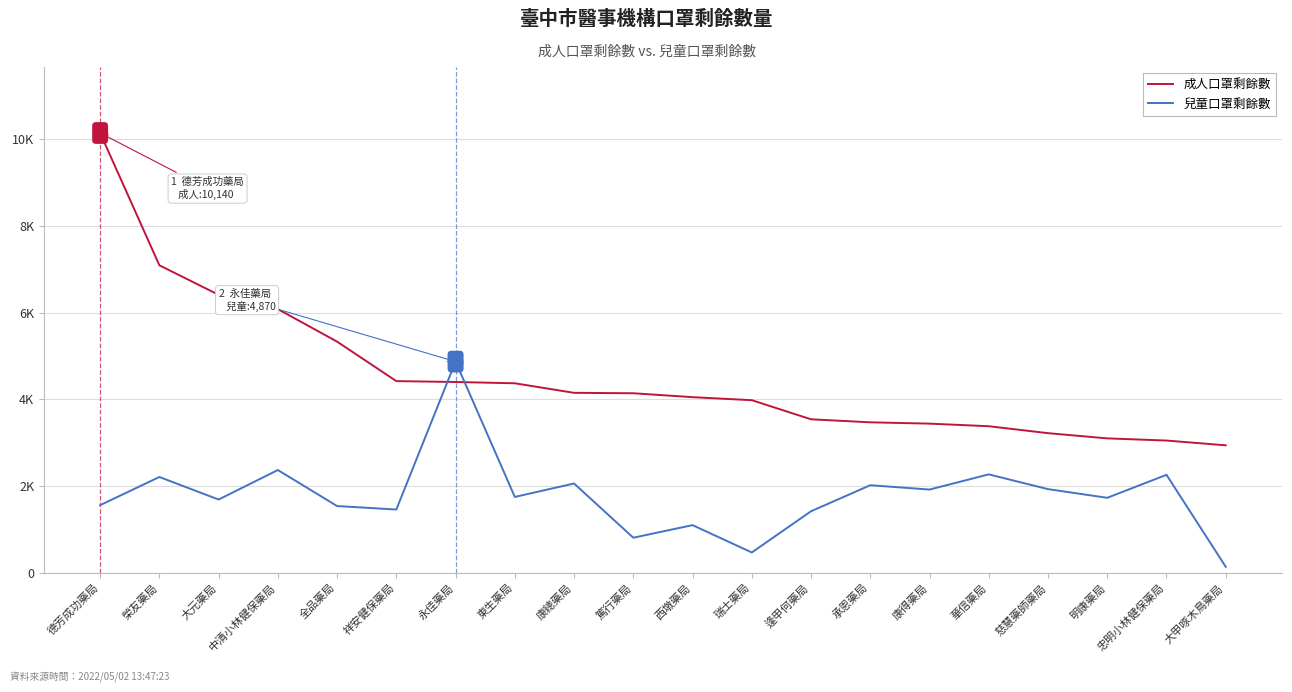

At which label does 成人口罩剩餘數 reach its minimum?

大甲啄木鳥藥局